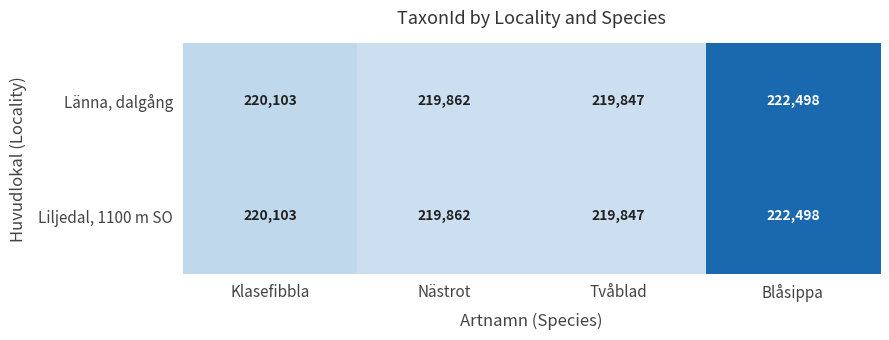

How many values in the Länna, dalgång series are below 220103?

2